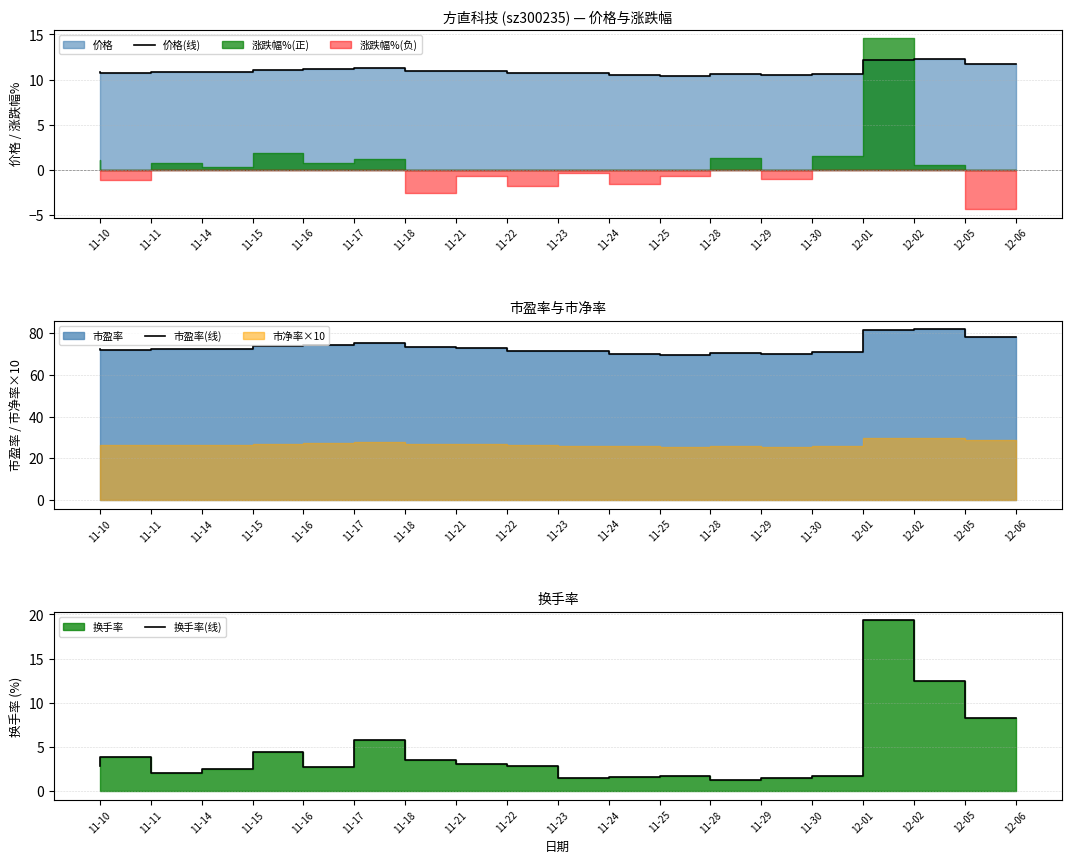

At which label is 换手率(线) closest to 10?

12-06